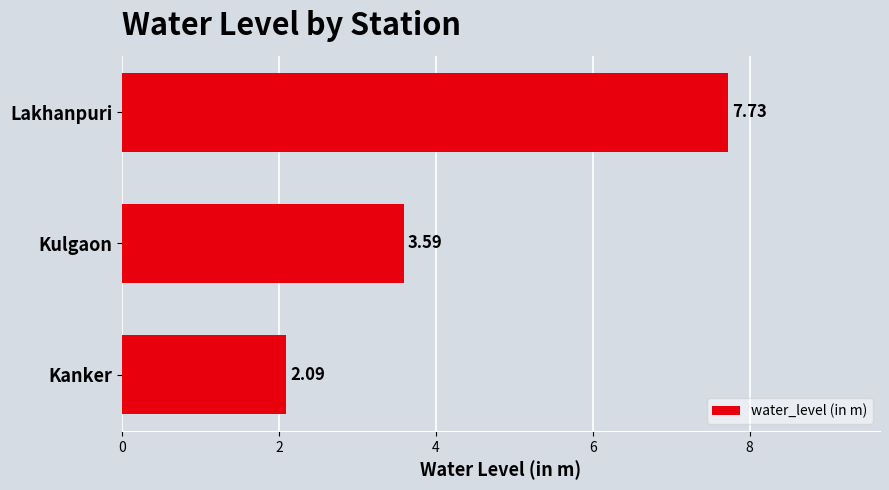

What is the change in value from Kanker to Lakhanpuri?

+5.6